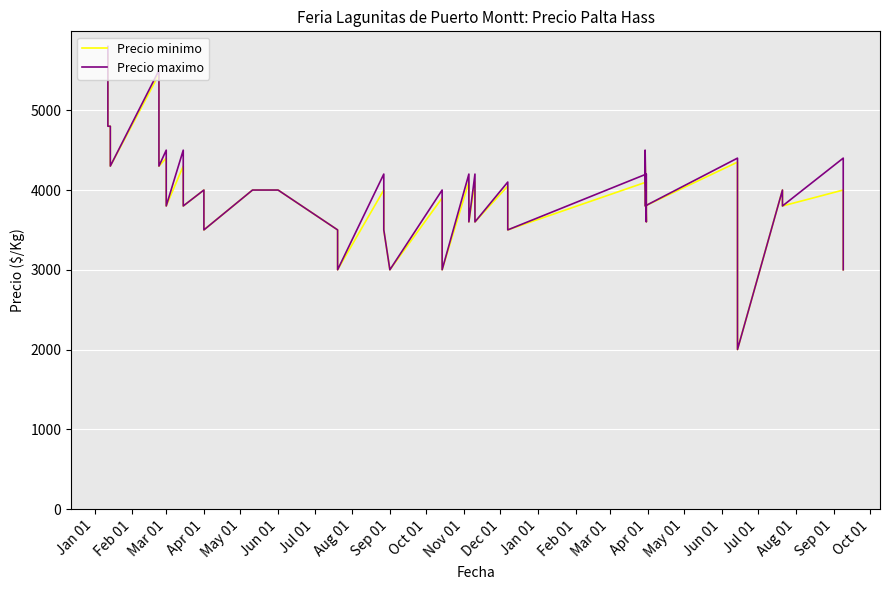

What is the difference between the maximum and second lowest values in the Precio minimo series?

3250